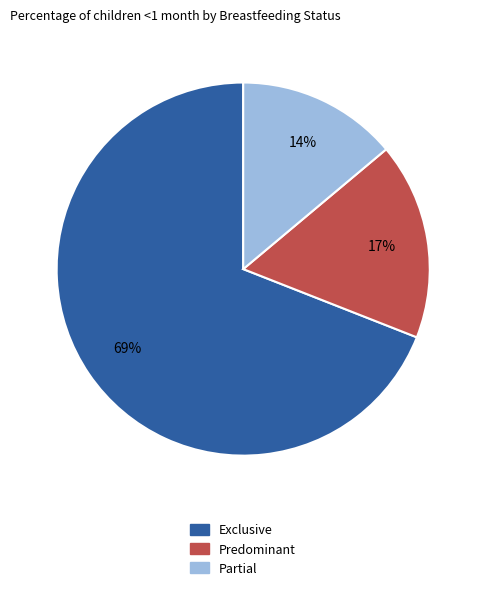

To the nearest percent, what is the average slice percentage?

33%